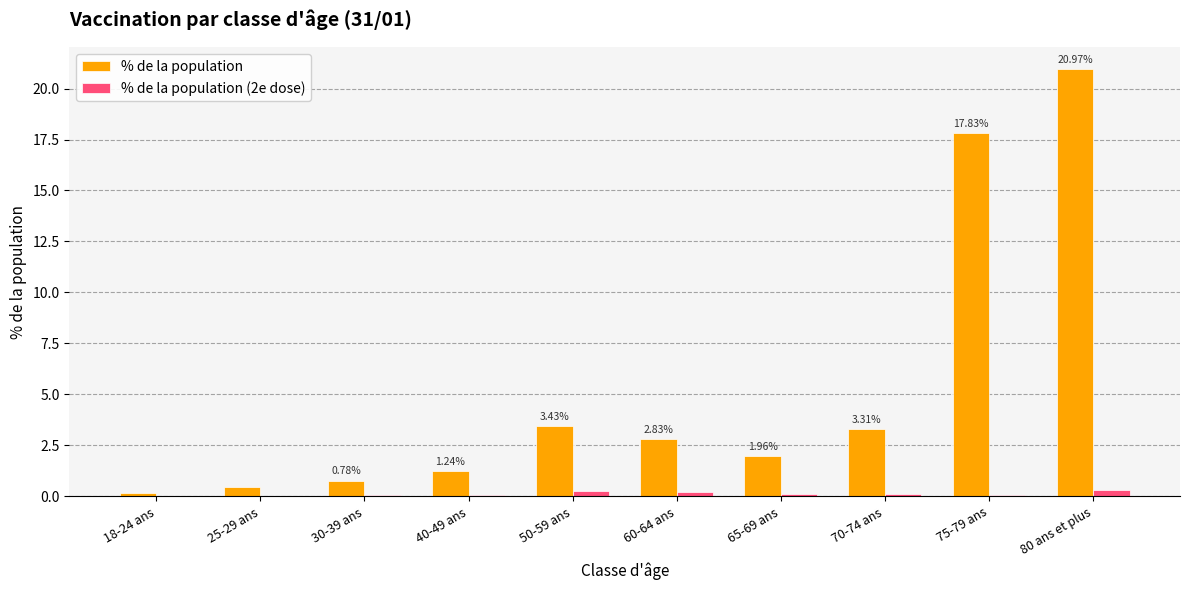

What is the average value of the % de la population series?

5.3